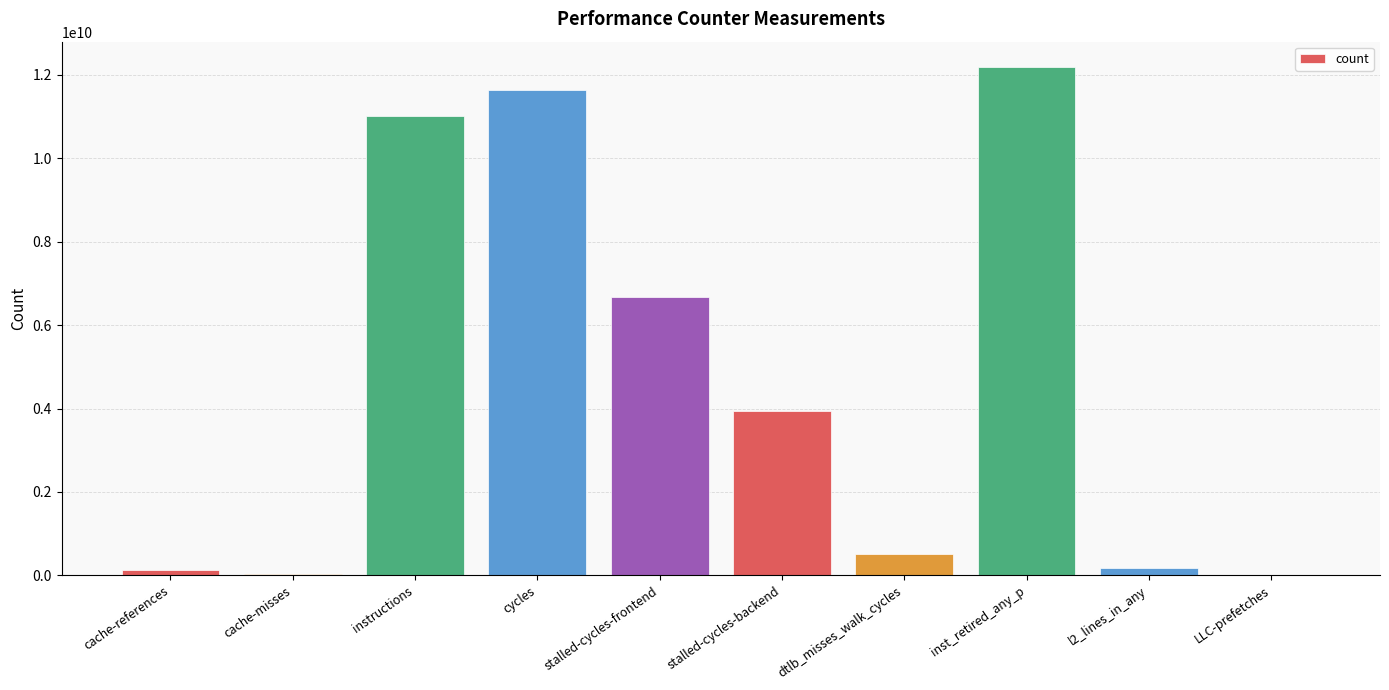

At which category does the chart reach its peak across all series?

inst_retired_any_p